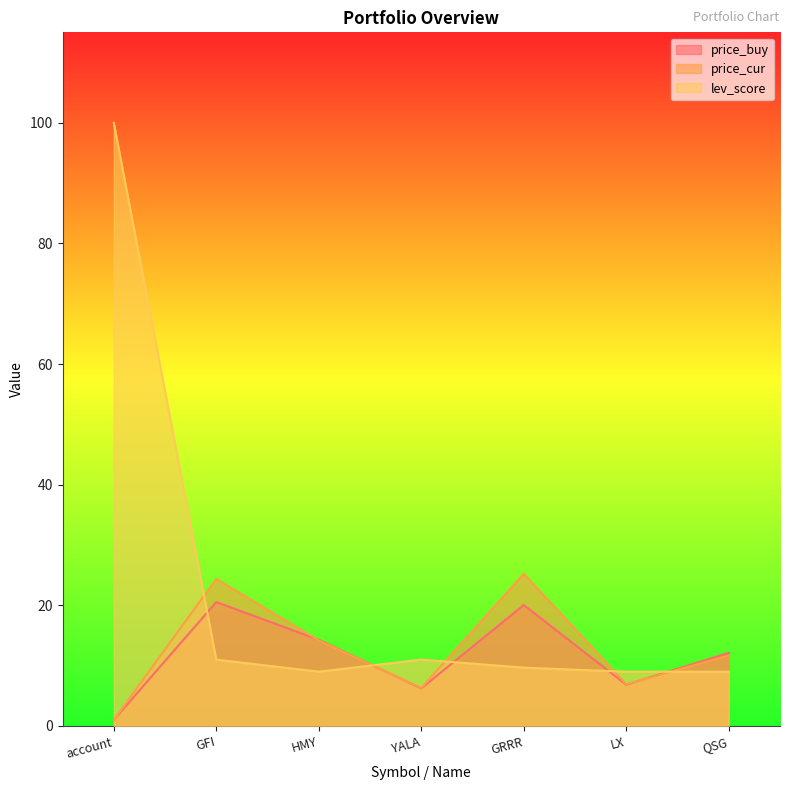

What is the difference between the highest and lowest values at account?

99.0